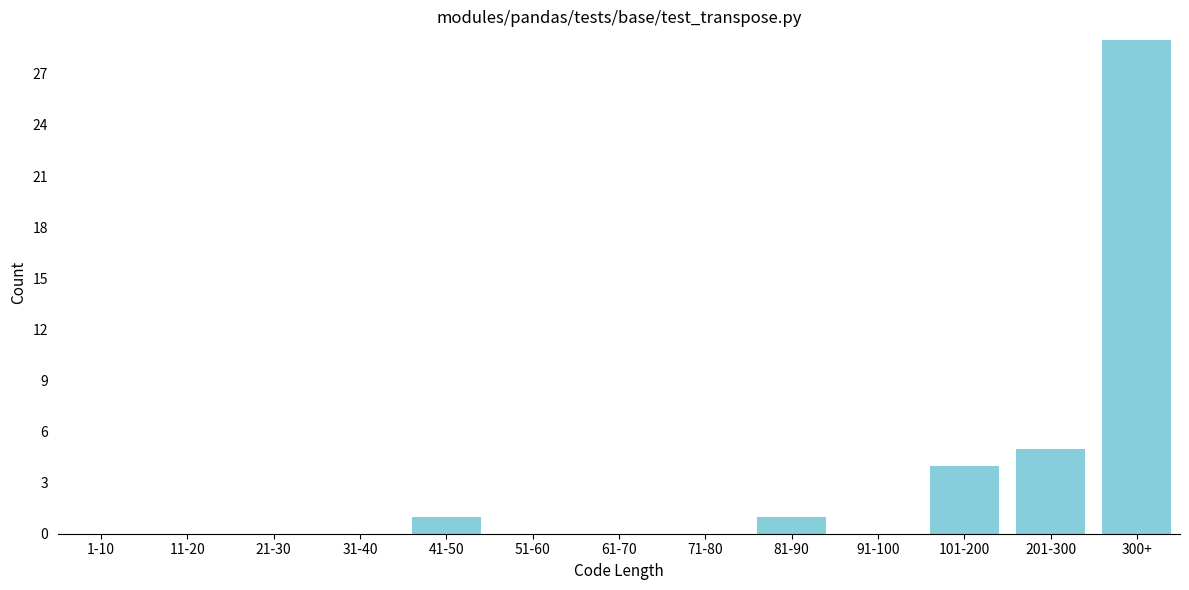

Reading right to left, extract all data points from this chart.

300+=29	201-300=5	101-200=4	91-100=0	81-90=1	71-80=0	61-70=0	51-60=0	41-50=1	31-40=0	21-30=0	11-20=0	1-10=0